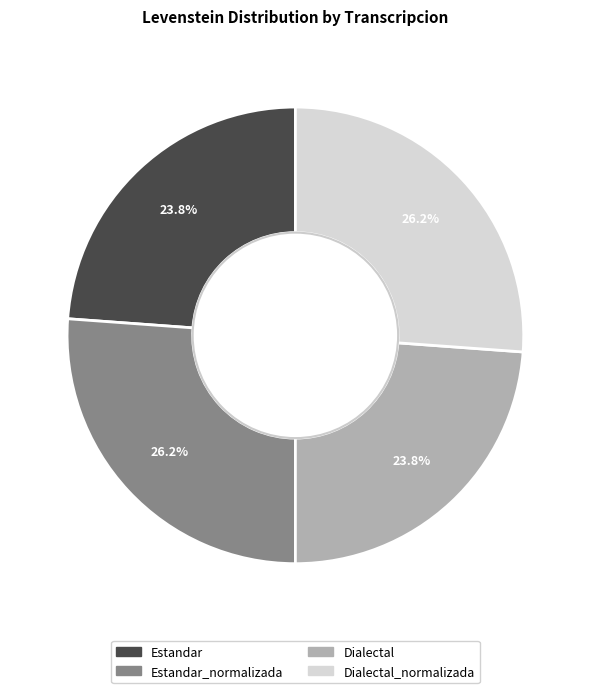

Does any single category account for the majority?

No